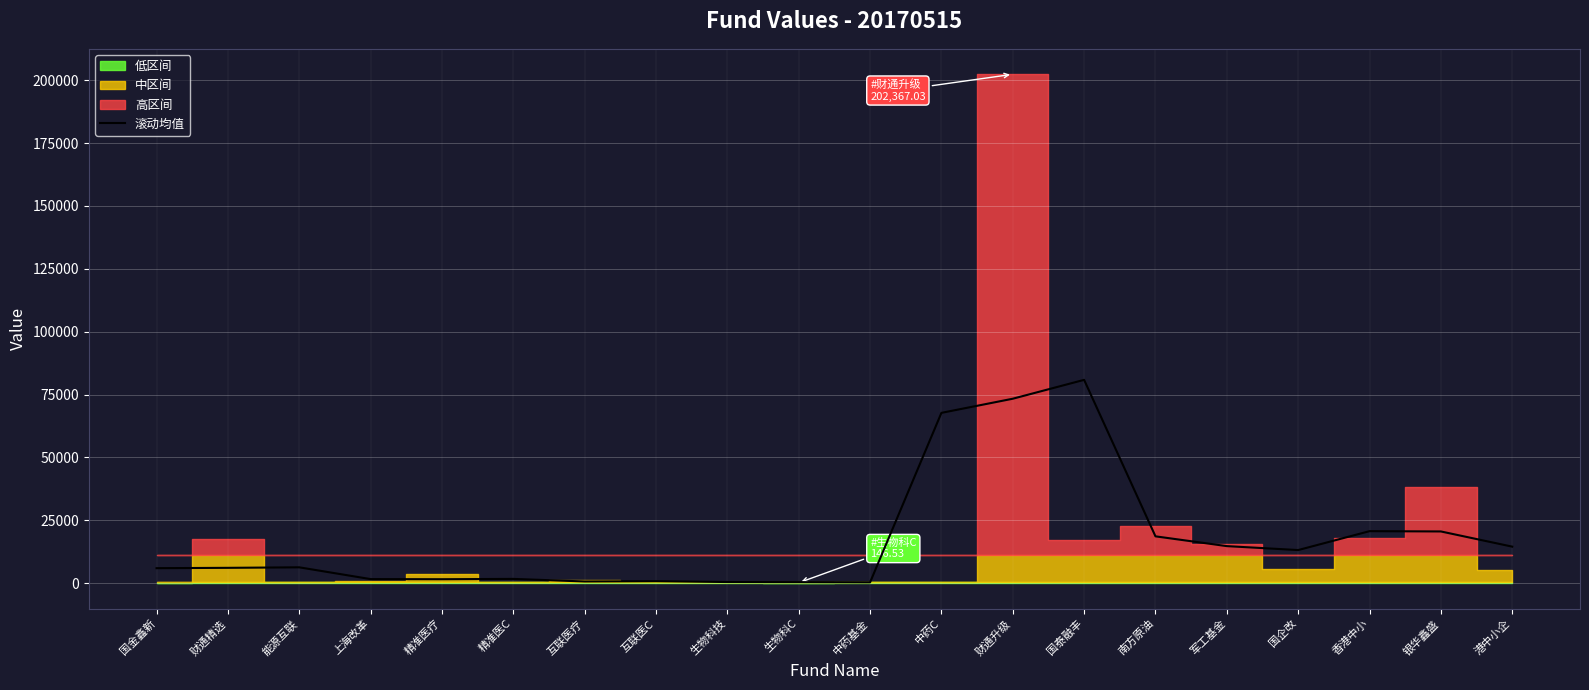

What is the difference between the second highest and minimum values?

73030.2